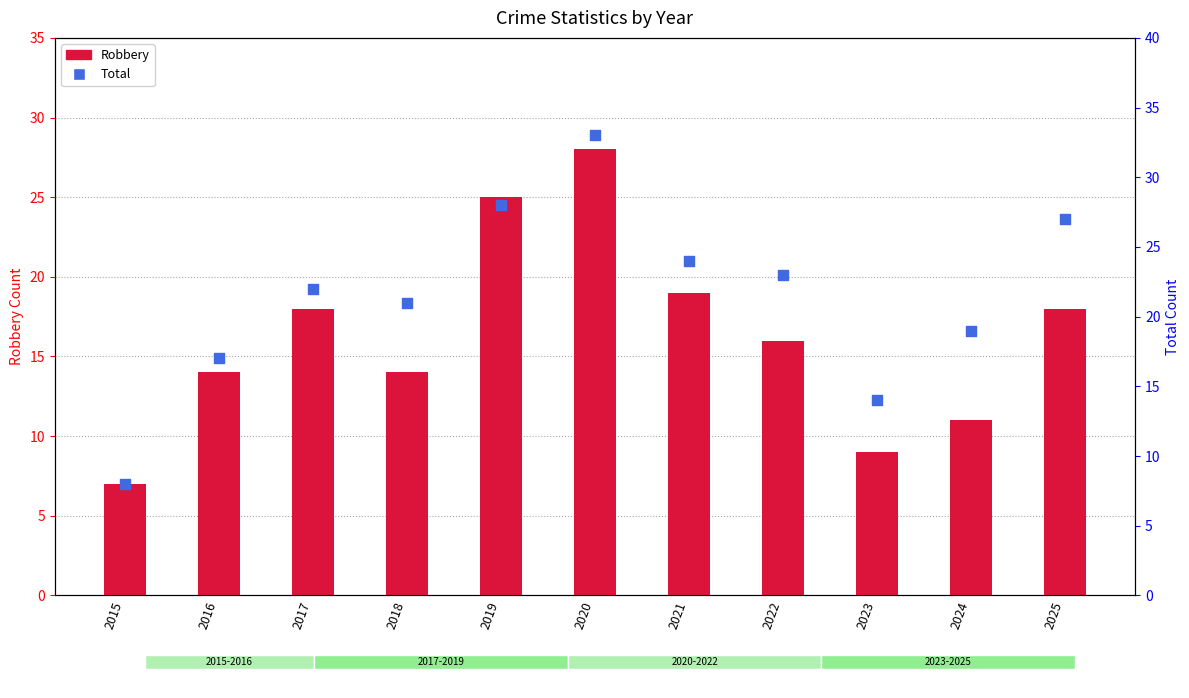

What are all the series names shown in the legend?

Robbery, Total